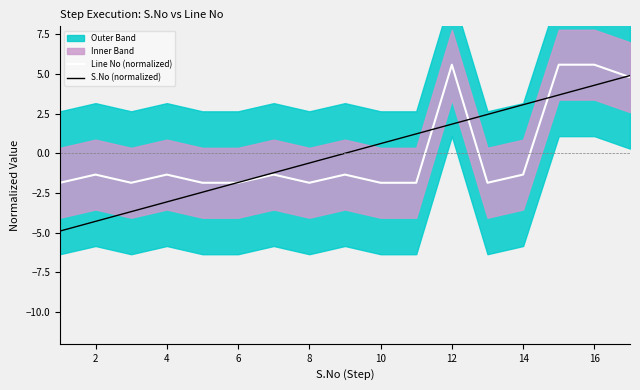

Does the chart have visible grid lines?

No